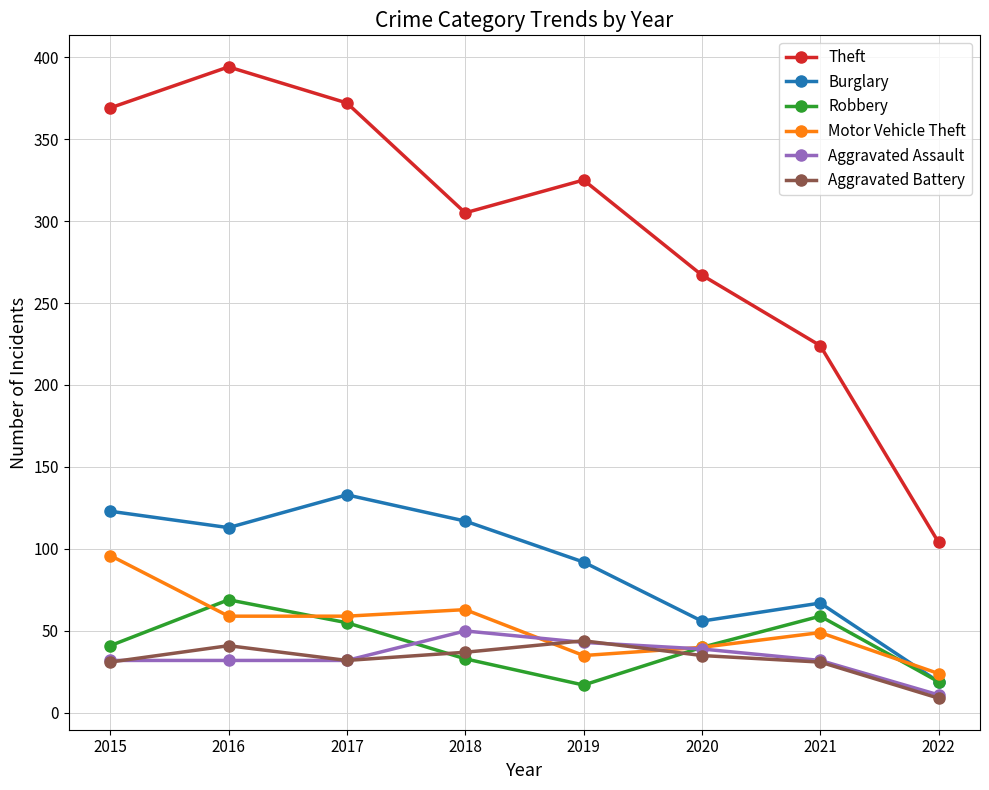

Between 2021 and 2022, which series saw the biggest shift?

Theft